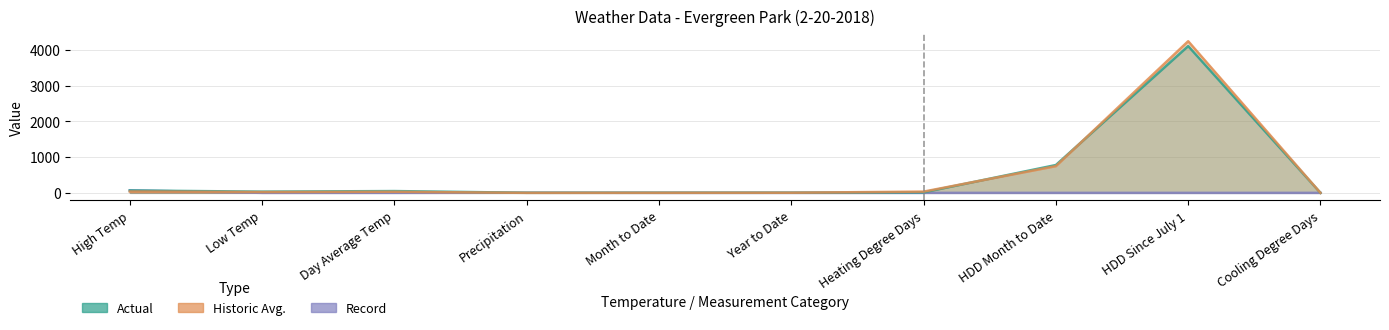

Reading right to left, list all the values displayed in this chart.

Actual: Cooling Degree Days=0.0	HDD Since July 1=4108.0	HDD Month to Date=779.0	Heating Degree Days=15.0	Year to Date=4.9	Month to Date=4.0	Precipitation=2.3	Day Average Temp=50.0	Low Temp=34.0	High Temp=66.0
Historic Avg.: Cooling Degree Days=0.0	HDD Since July 1=4244.0	HDD Month to Date=748.0	Heating Degree Days=35.0	Year to Date=3.3	Month to Date=1.3	Precipitation=0.1	Day Average Temp=30.0	Low Temp=23.0	High Temp=37.0
Record: Cooling Degree Days=0.0	HDD Since July 1=0.0	HDD Month to Date=0.0	Heating Degree Days=0.0	Year to Date=0.0	Month to Date=0.0	Precipitation=2.3	Day Average Temp=0.0	Low Temp=0.0	High Temp=69.0